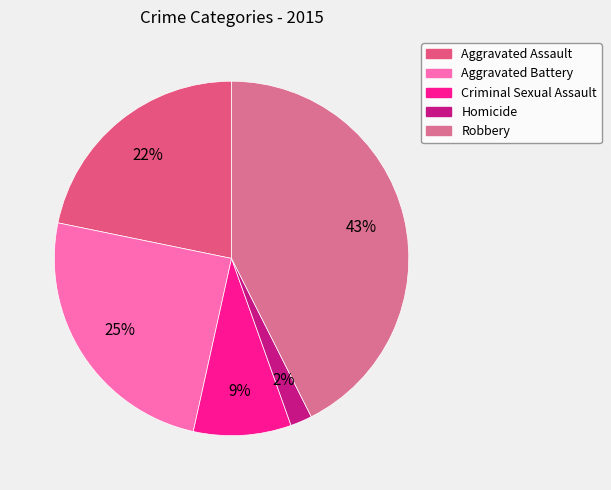

To the nearest percent, what portion does Homicide represent?

2%